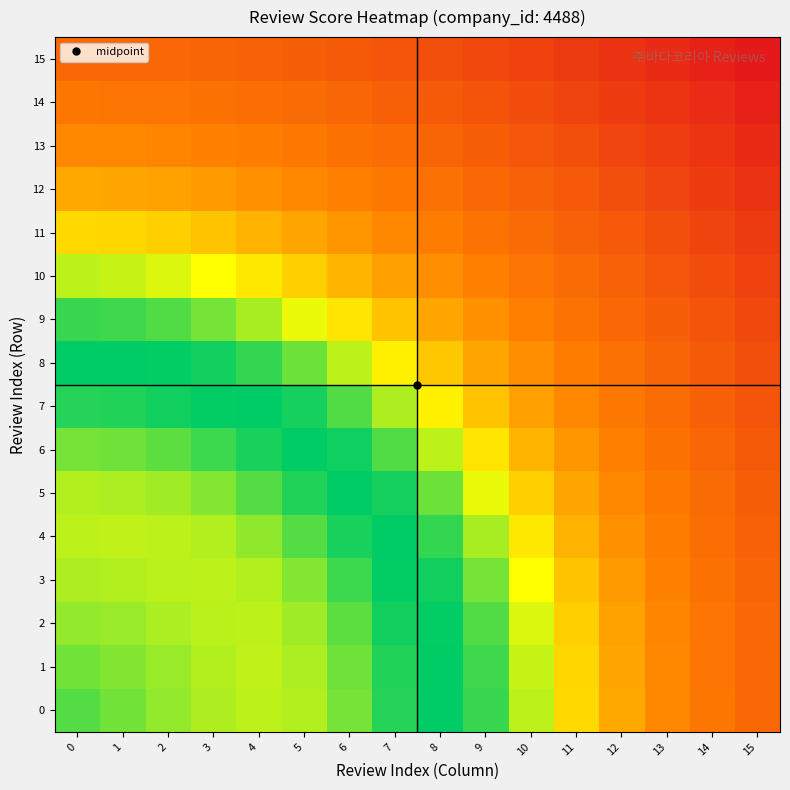

Reading left to right, transcribe all the data shown in this chart.

0: 0=4488.1	1=4279.2	2=4074.5	3=3891.6	4=3788.4	5=3880.5	6=4258.7	7=4785.1	8=5034.9	9=4660.5	10=3792.5	11=2882.7	12=2230.9	13=1834.3	14=1569.5	15=1348.4
1: 0=4279.2	1=4193.5	2=4028.1	3=3867.0	4=3786.5	5=3904.9	6=4301.0	7=4817.8	8=5031.3	9=4621.7	10=3744.3	11=2846.6	12=2210.1	13=1822.4	14=1561.2	15=1341.3
2: 0=4074.5	1=4028.1	2=3919.7	3=3813.3	4=3799.4	5=3992.5	6=4429.7	7=4904.0	8=5004.9	9=4498.0	10=3601.5	11=2742.8	12=2150.7	13=1788.2	14=1536.6	15=1320.1
3: 0=3891.6	1=3867.0	2=3813.3	3=3787.7	4=3880.5	5=4176.3	6=4637.9	7=5001.9	8=4912.8	9=4273.2	10=3371.7	11=2584.5	12=2061.0	13=1734.8	14=1496.9	15=1285.2
4: 0=3788.4	1=3786.5	2=3799.4	3=3880.5	4=4098.2	5=4472.5	6=4877.4	7=5031.3	8=4697.8	9=3937.8	10=3074.2	11=2392.3	12=1952.0	13=1666.3	14=1443.3	15=1237.3
5: 0=3880.5	1=3904.9	2=3992.5	3=4176.3	4=4472.5	5=4817.8	6=5030.2	7=4887.8	8=4319.6	9=3508.1	10=2742.8	11=2189.8	12=1834.3	13=1586.3	14=1377.1	15=1176.8
6: 0=4258.7	1=4301.0	2=4429.7	3=4637.9	4=4877.4	5=5030.2	6=4935.8	7=4498.0	8=3792.5	9=3034.5	10=2417.8	11=1996.6	12=1714.6	13=1496.9	14=1299.1	15=1104.5
7: 0=4785.1	1=4817.8	2=4904.0	3=5001.9	4=5031.3	5=4887.8	6=4498.0	7=3889.2	8=3197.8	9=2584.5	10=2131.8	11=1822.4	12=1594.9	13=1398.9	14=1210.2	15=1021.2
8: 0=5034.9	1=5031.3	2=5004.9	3=4912.8	4=4697.8	5=4319.6	6=3792.5	7=3197.8	8=2645.6	9=2210.1	10=1897.0	11=1666.3	12=1473.7	13=1292.2	14=1111.0	15=927.5
9: 0=4660.5	1=4621.7	2=4498.0	3=4273.2	4=3937.8	5=3508.1	6=3034.5	7=2584.5	8=2210.1	9=1923.9	10=1704.6	11=1520.6	12=1348.4	13=1176.8	14=1002.3	15=824.3
10: 0=3792.5	1=3744.3	2=3601.5	3=3371.7	4=3074.2	5=2742.8	6=2417.8	7=2131.8	8=1897.0	9=1704.6	10=1536.6	11=1377.1	12=1217.0	13=1053.0	14=884.7	15=712.3
11: 0=2882.7	1=2846.6	2=2742.8	3=2584.5	4=2392.3	5=2189.8	6=1996.6	7=1822.4	8=1666.3	9=1520.6	10=1377.1	11=1230.5	12=1078.7	13=921.4	14=759.0	15=592.2
12: 0=2230.9	1=2210.1	2=2150.7	3=2061.0	4=1952.0	5=1834.3	6=1714.6	7=1594.9	8=1473.7	9=1348.4	10=1217.0	11=1078.7	12=933.7	13=782.6	14=626.1	15=464.8
13: 0=1834.3	1=1822.4	2=1788.2	3=1734.8	4=1666.3	5=1586.3	6=1496.9	7=1398.9	8=1292.2	9=1176.8	10=1053.0	11=921.4	12=782.6	13=637.5	14=486.7	15=330.7
14: 0=1569.5	1=1561.2	2=1536.6	3=1496.9	4=1443.3	5=1377.1	6=1299.1	7=1210.2	8=1111.0	9=1002.3	10=884.7	11=759.0	12=626.1	13=486.7	14=341.3	15=190.7
15: 0=1348.4	1=1341.3	2=1320.1	3=1285.2	4=1237.3	5=1176.8	6=1104.5	7=1021.2	8=927.5	9=824.3	10=712.3	11=592.2	12=464.8	13=330.7	14=190.7	15=45.1